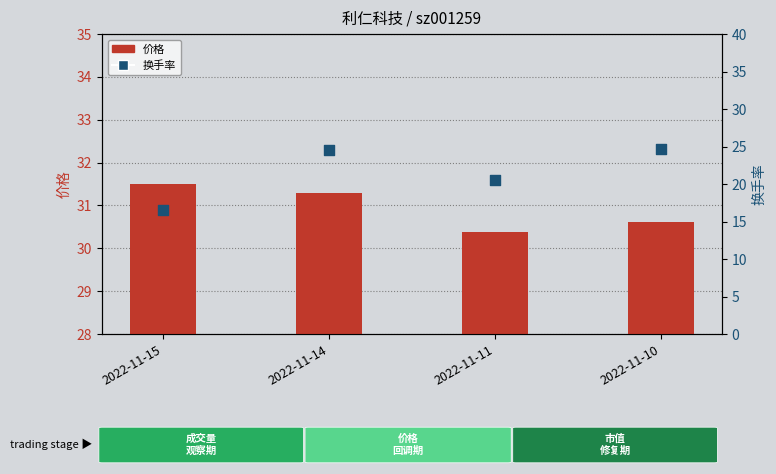

What are all the series names shown in the legend?

价格, 换手率